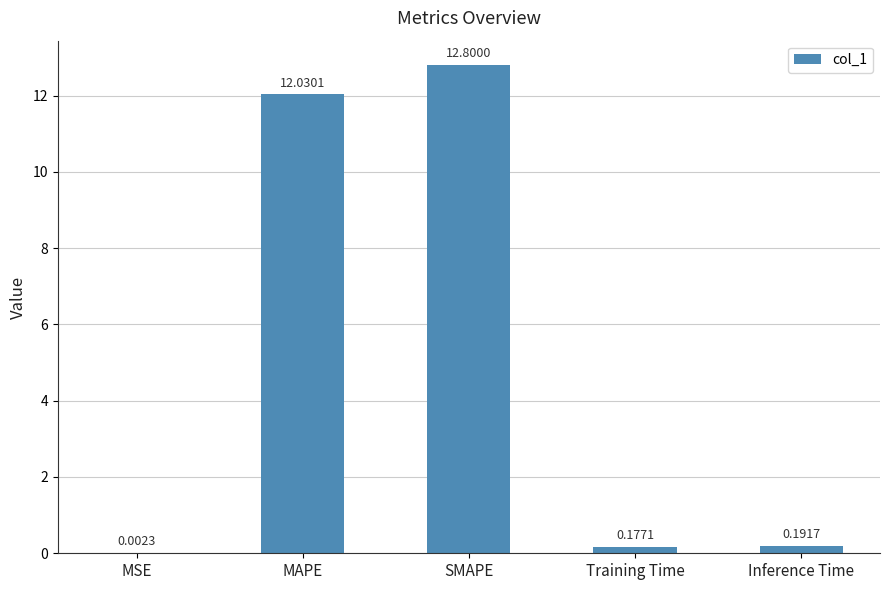

At which label is the value closest to 6?

Inference Time